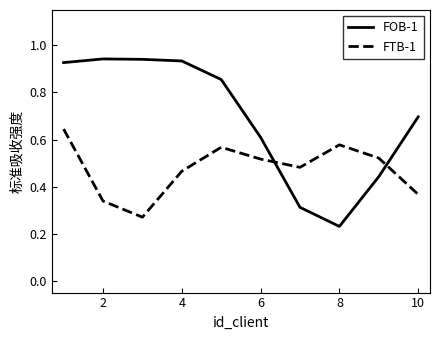

What are all the series names shown in the legend?

FOB-1, FTB-1